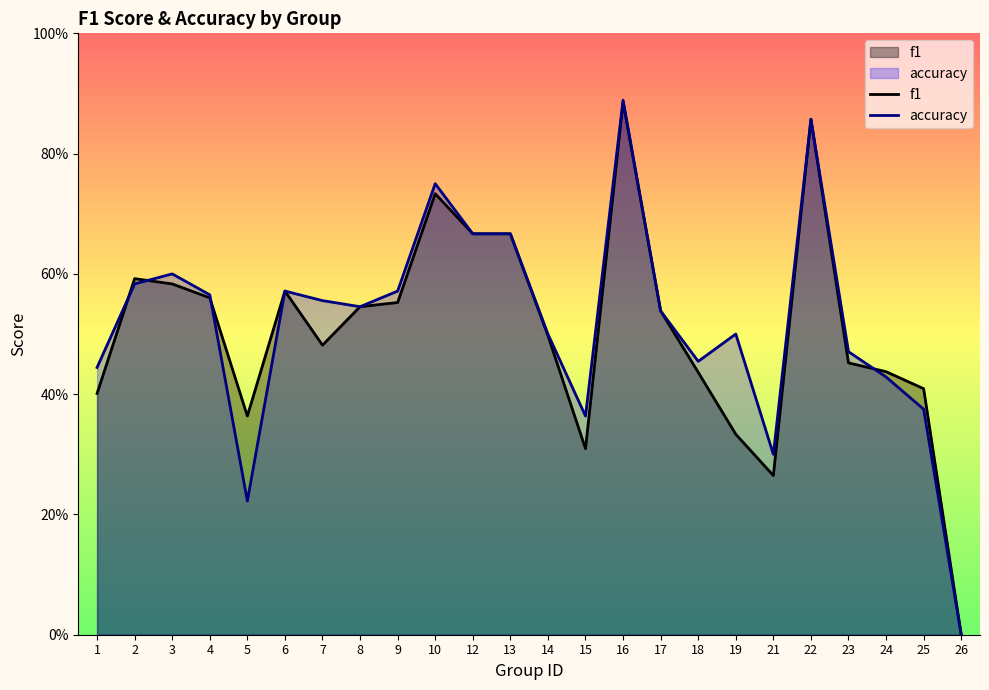

What is the value of the accuracy point at the 7th from the left?

0.6